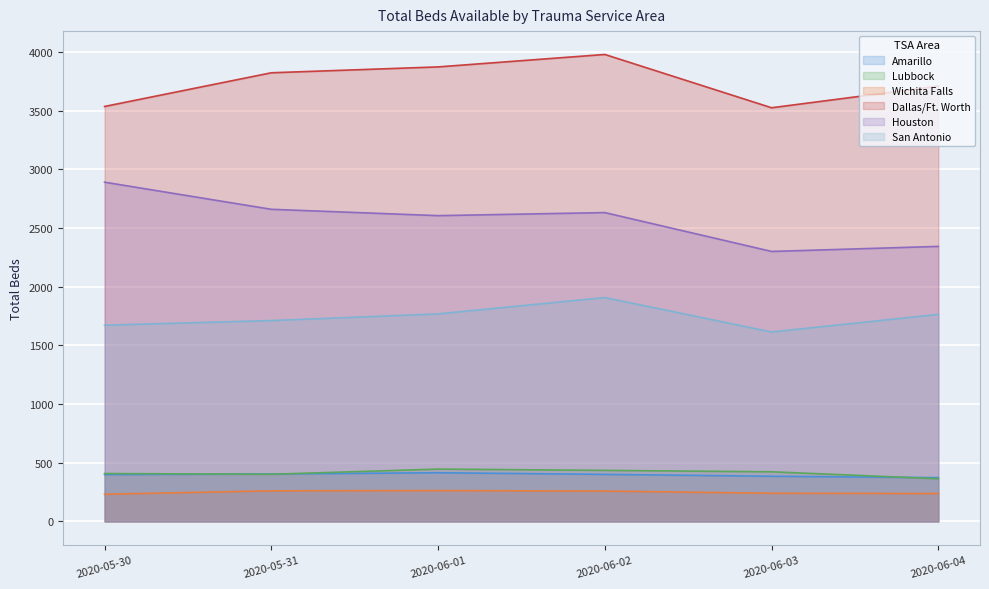

Where is Amarillo nearest to the value 394?

2020-05-30